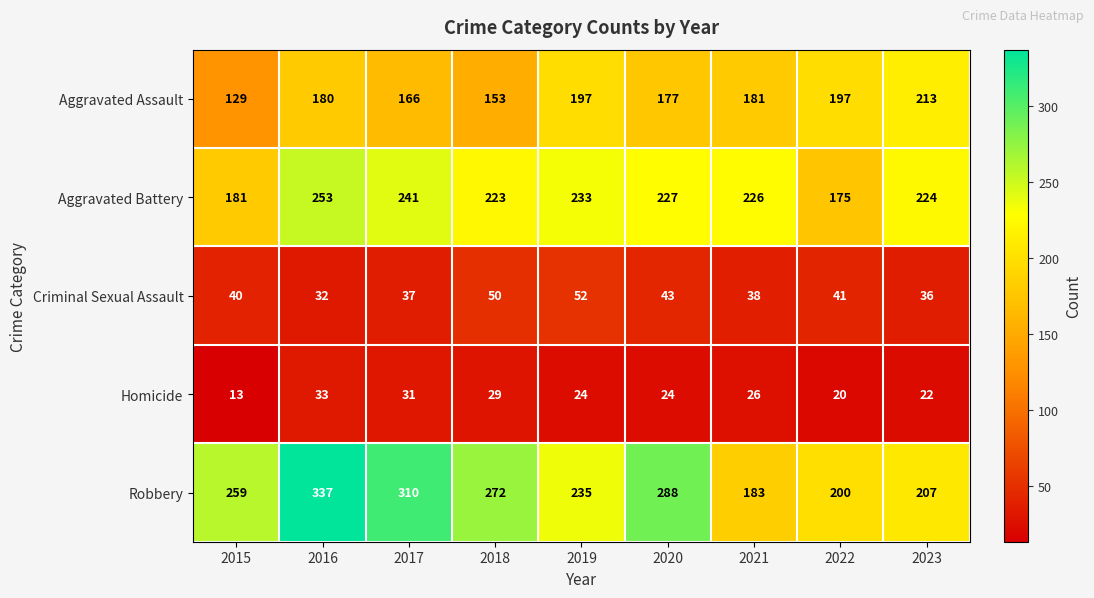

Which series has the largest range (max minus min)?

Robbery